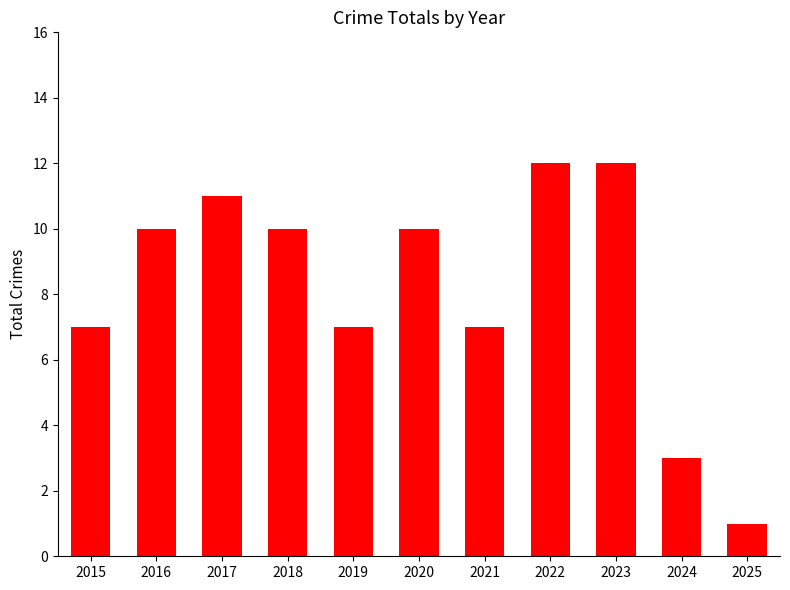

What is the maximum value shown in the chart?

12